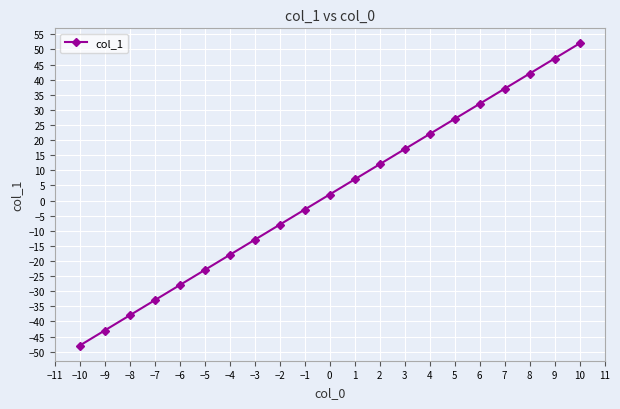

What value does the data have at 0?

2